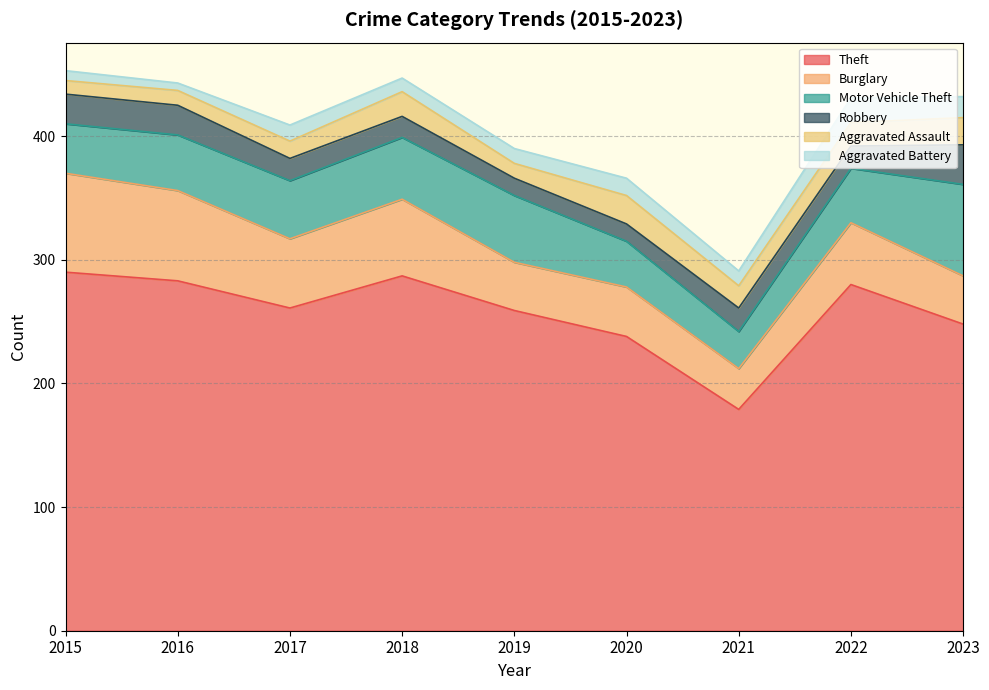

What is the spread (max minus min) of values at 2019?

247